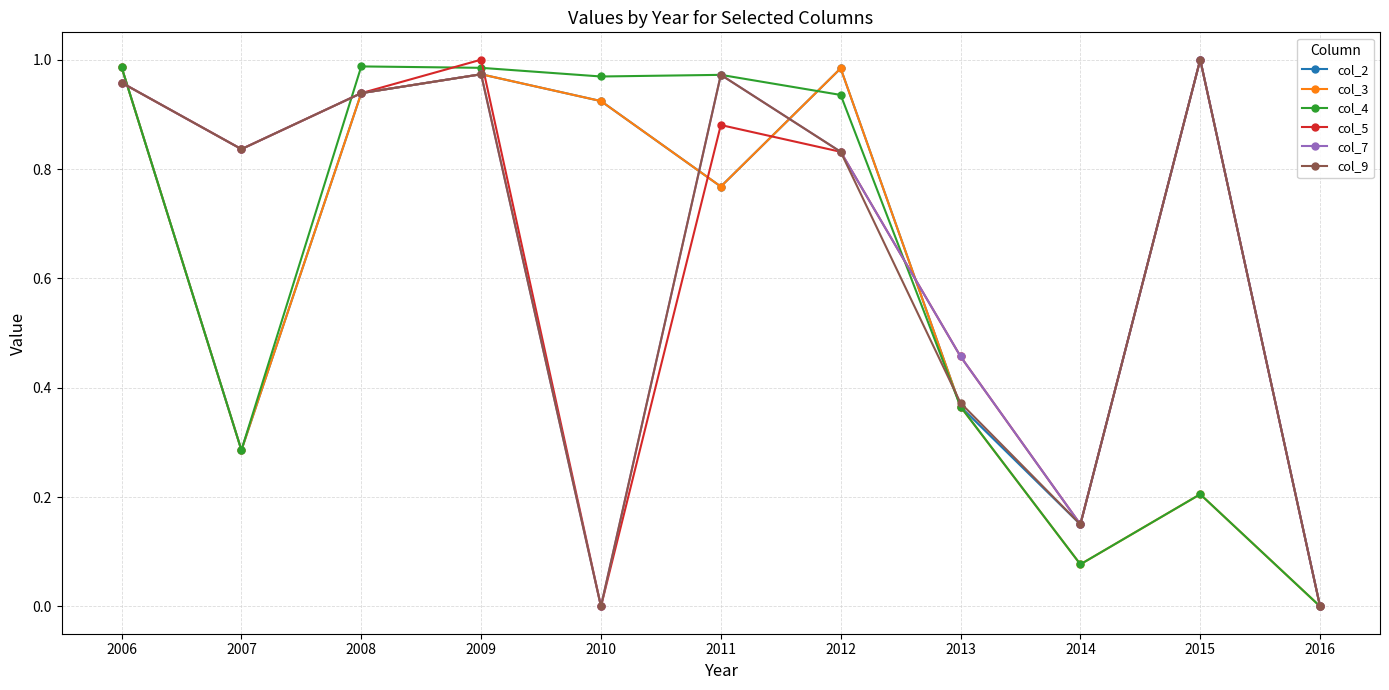

How many series are shown in this chart?

6